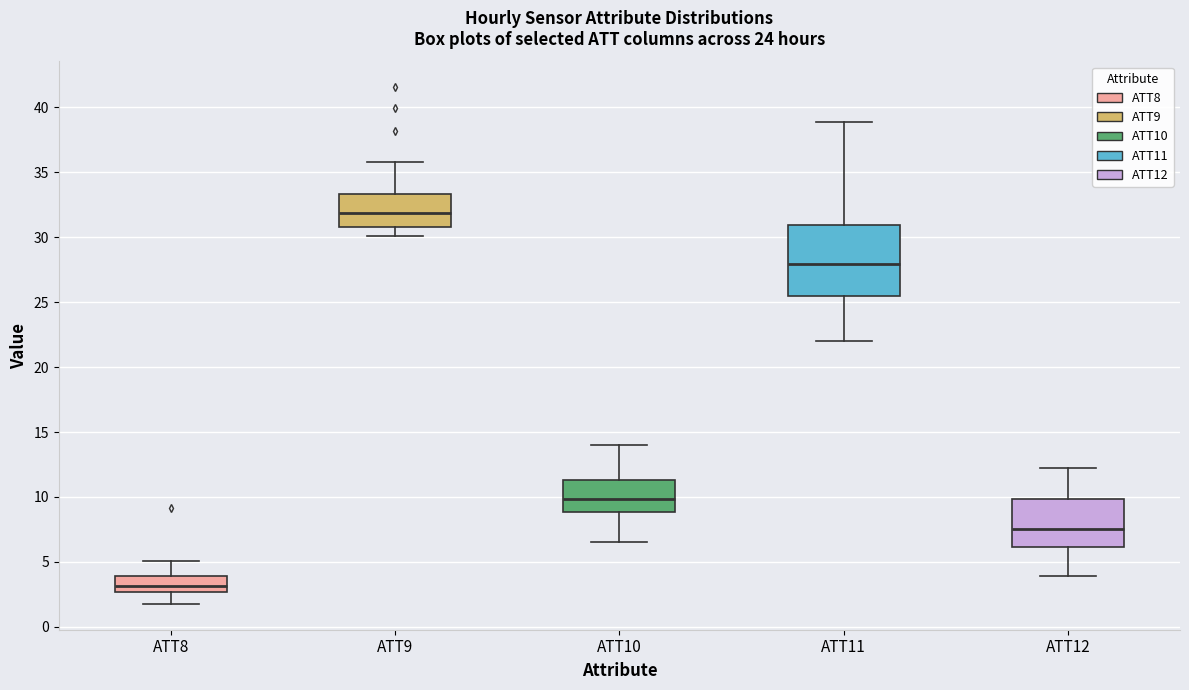

Which box's median line is the highest?

ATT9